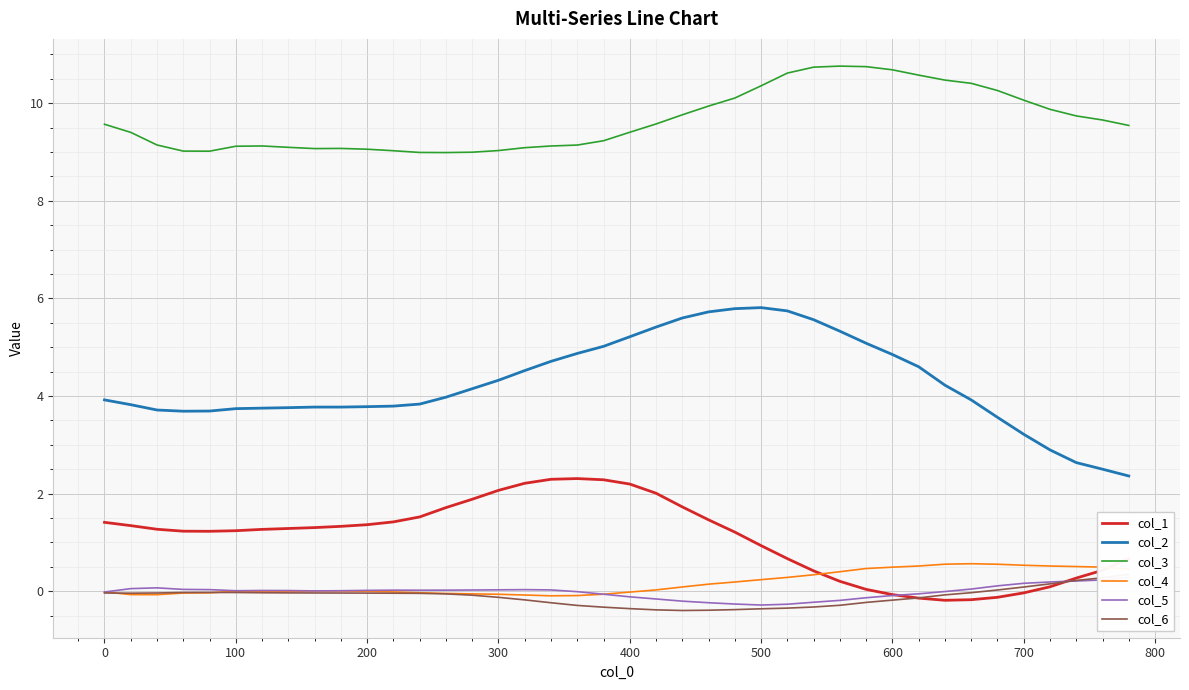

How many series are shown in this chart?

6